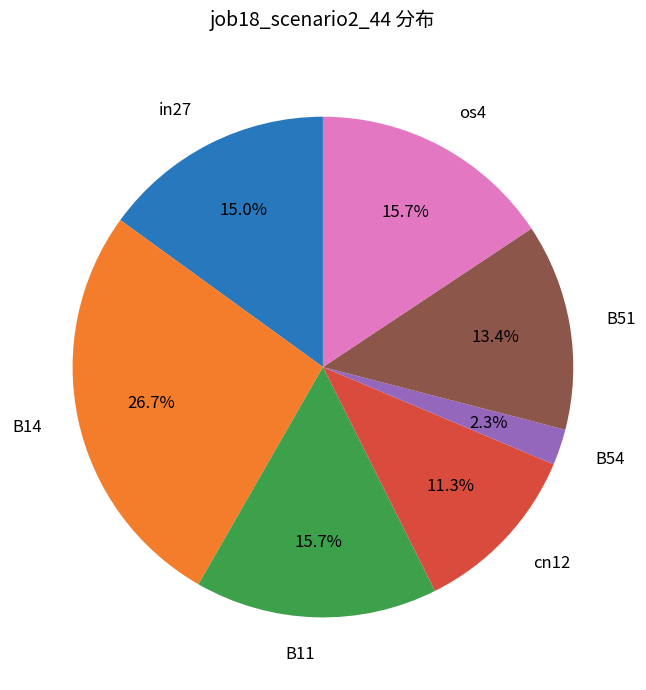

Is there a majority slice in this chart?

No